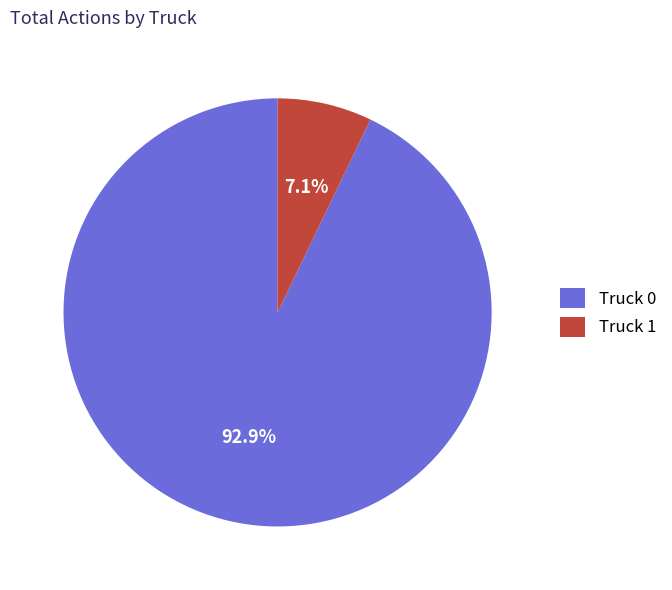

What percentage is the Truck 1 slice, to the nearest percent?

7%